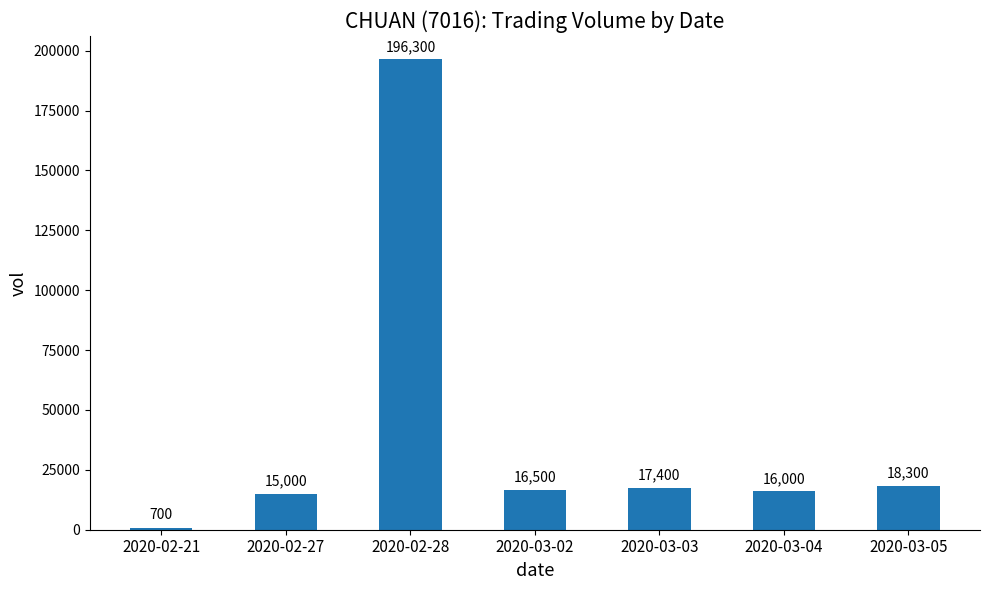

What is the difference between the values at 2020-03-03 and 2020-02-28?

178900